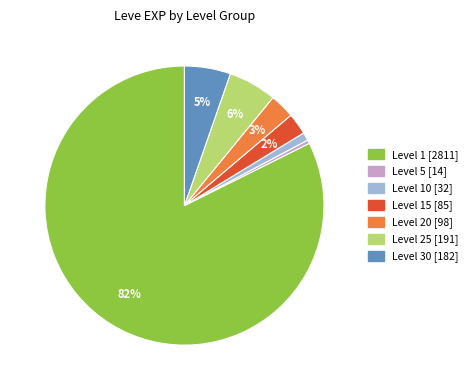

To the nearest percent, what is the average slice percentage?

14%